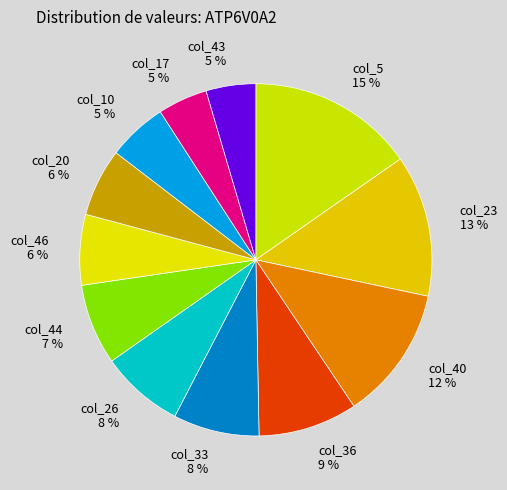

Which category has the biggest portion of the pie?

col_5